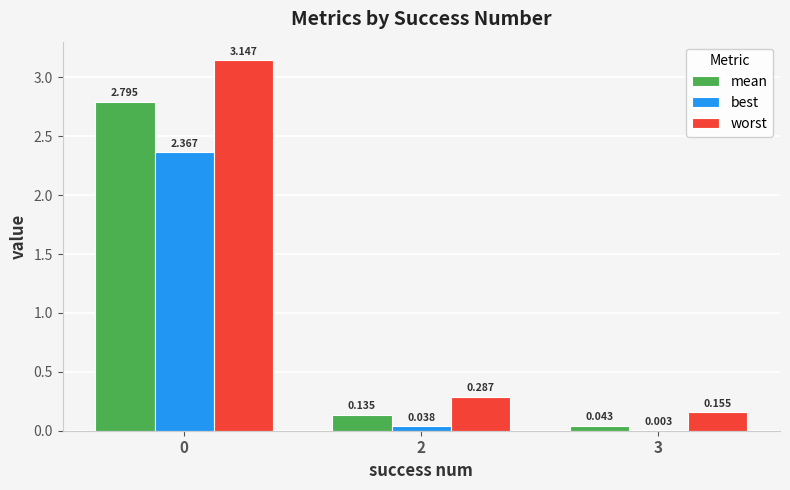

Which series changed the most between 2 and 3?

worst